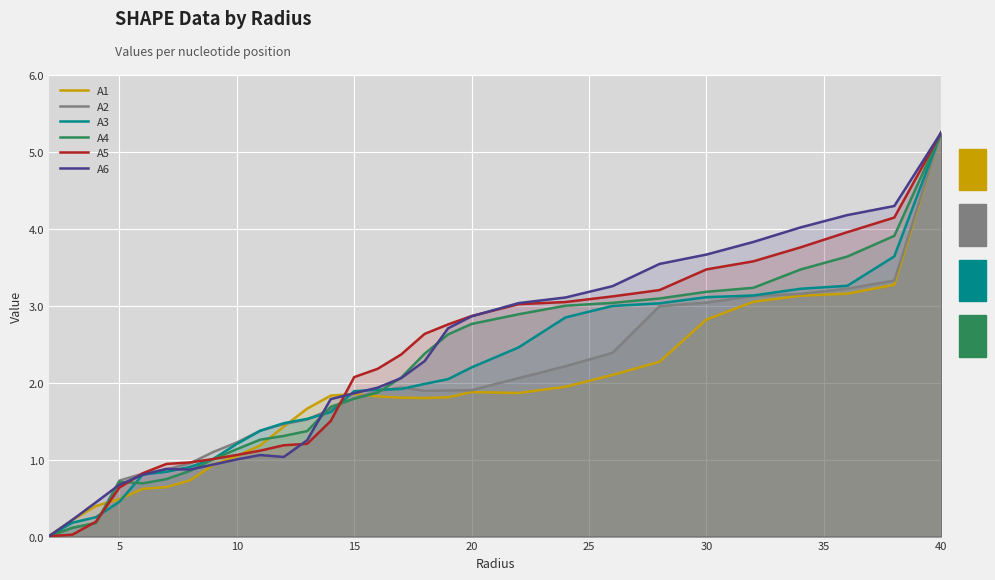

At which category is the sum across all series the highest?

40